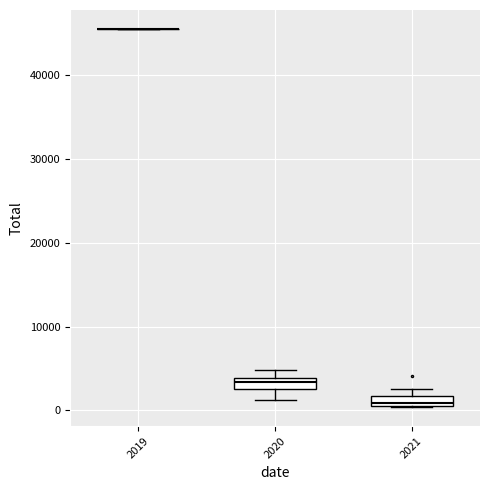

Where is the lower edge of the box at x = 2021 on the y-axis? The values are not printed on the chart, so give them approximately, as read against the axis.

0